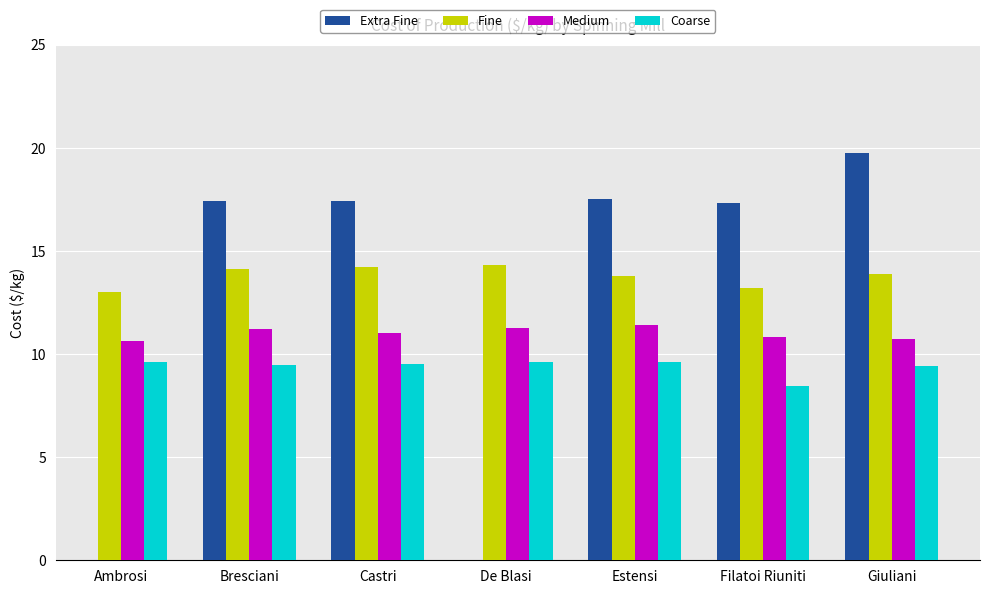

Rank the series at Filatoi Riuniti from highest to lowest value.

Extra Fine, Fine, Medium, Coarse